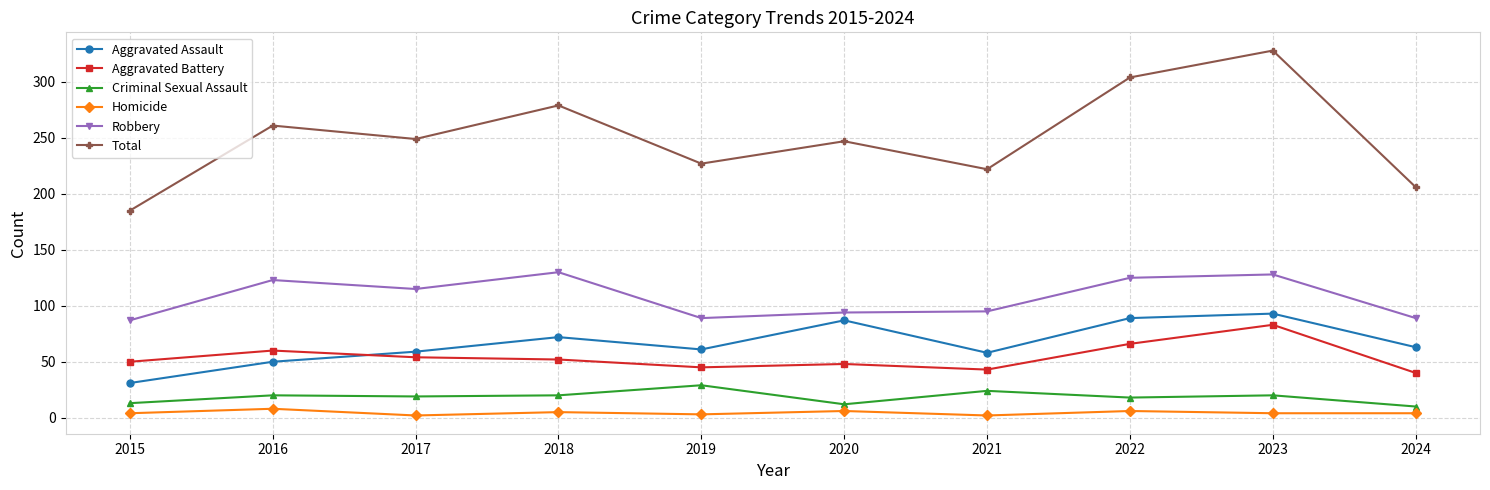

Where is the first local minimum for Aggravated Assault?

2019